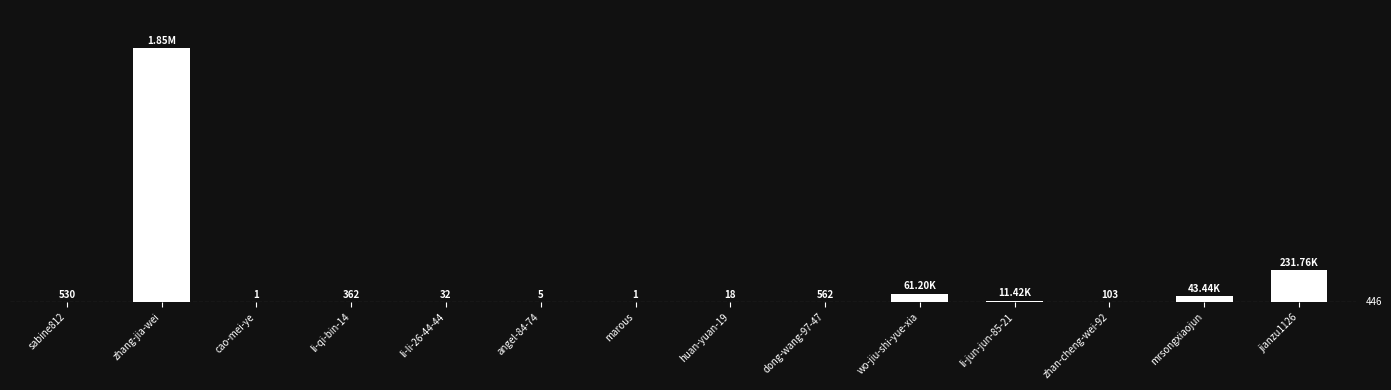

Rank the categories by value from lowest to highest.

cao-mei-ye, marous, angel-84-74, huan-yuan-19, li-li-26-44-44, zhan-cheng-wei-92, li-qi-bin-14, sabine812, dong-wang-97-47, li-jun-jun-85-21, mrsongxiaojun, wo-jiu-shi-yue-xia, jianzu1126, zhang-jia-wei